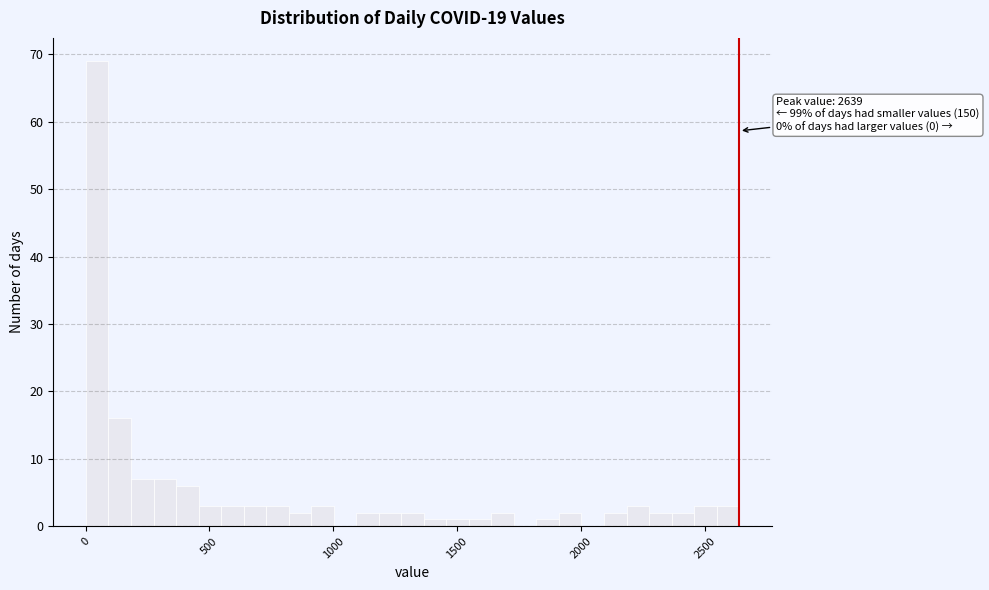

Read against the x-axis, roughly where is the centre of the tallest bar?

50